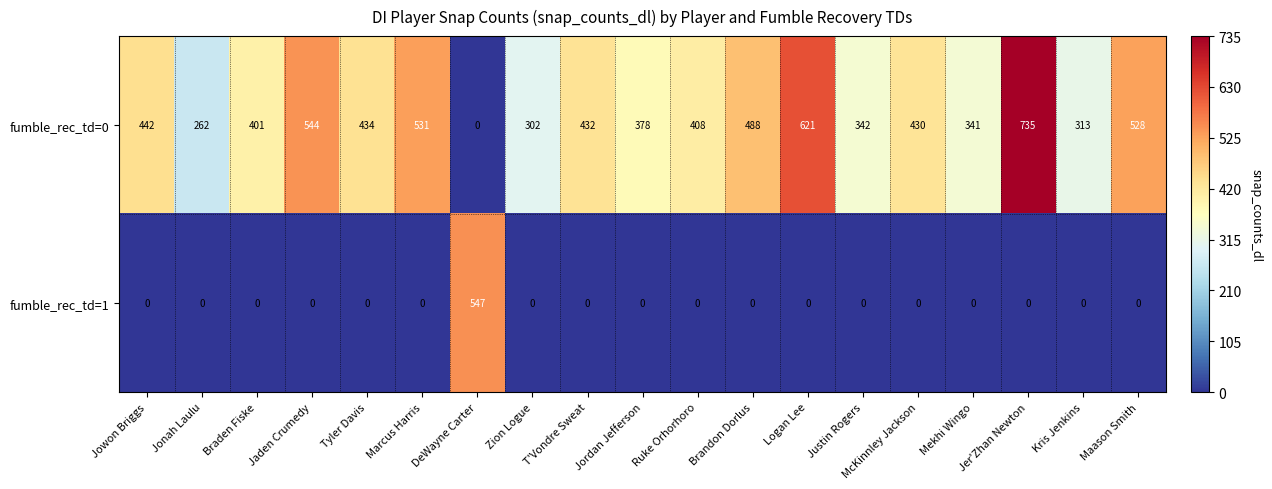

What is the sum of all fumble_rec_td=1 values?

547